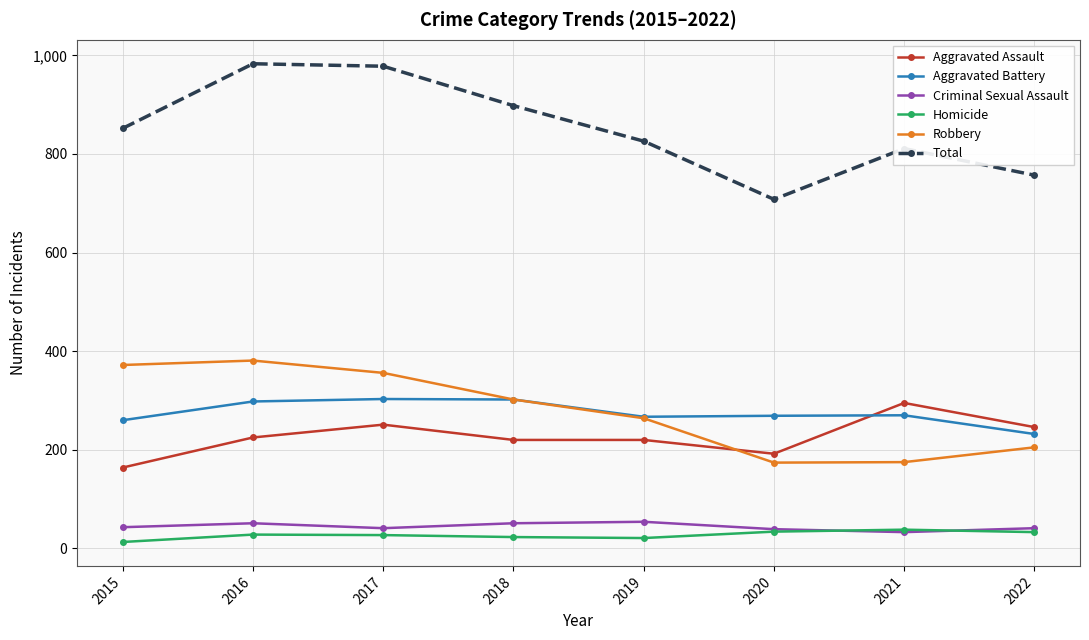

In Robbery, how many points are lower than both neighbors (excluding endpoints)?

1